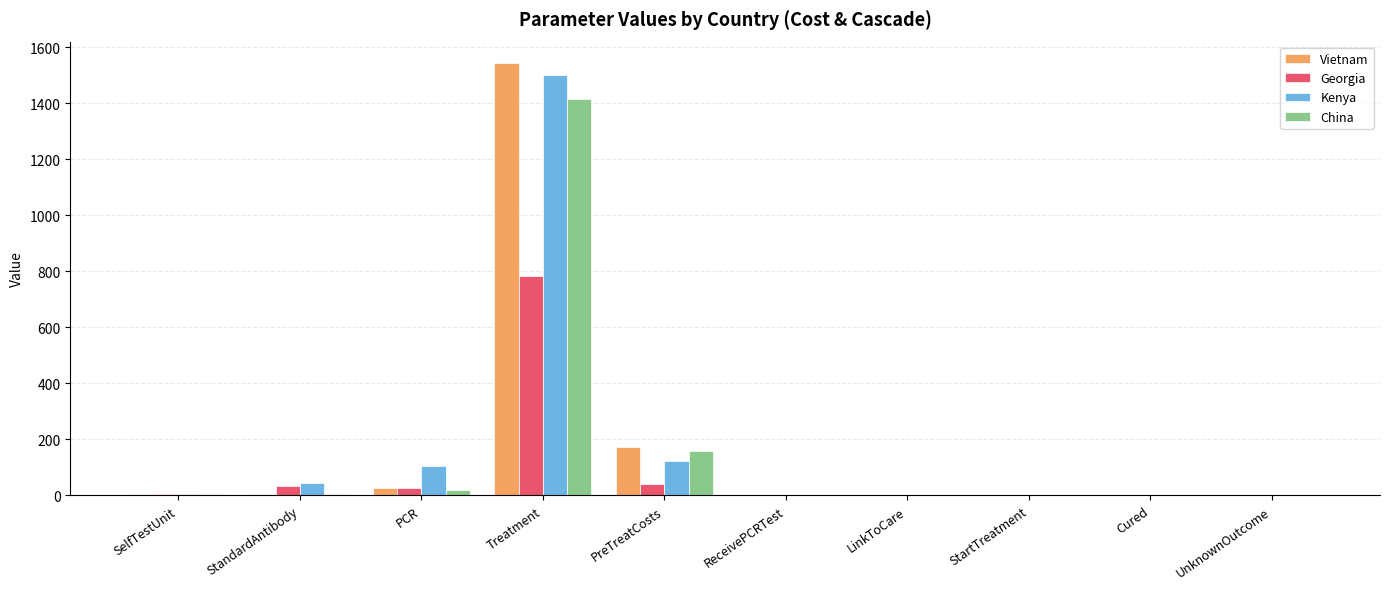

How many data points in Kenya are above 5?

5